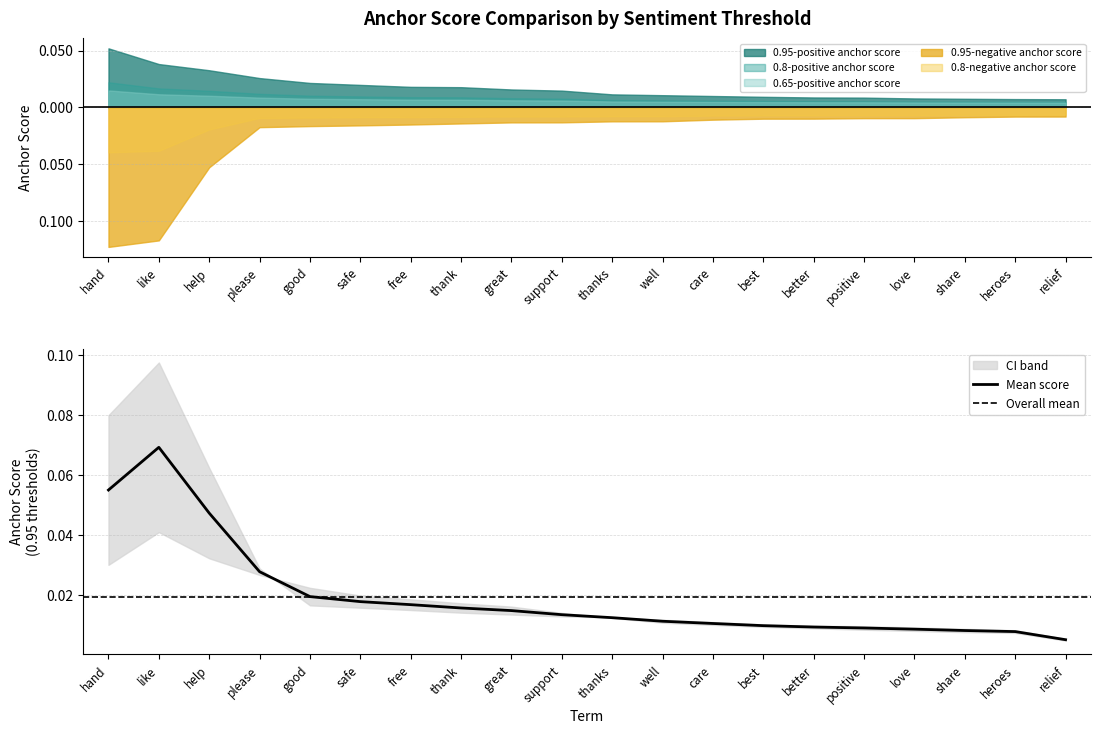

What are all the series names shown in the legend?

0.95-positive anchor score, 0.8-positive anchor score, 0.65-positive anchor score, 0.95-negative anchor score, 0.8-negative anchor score